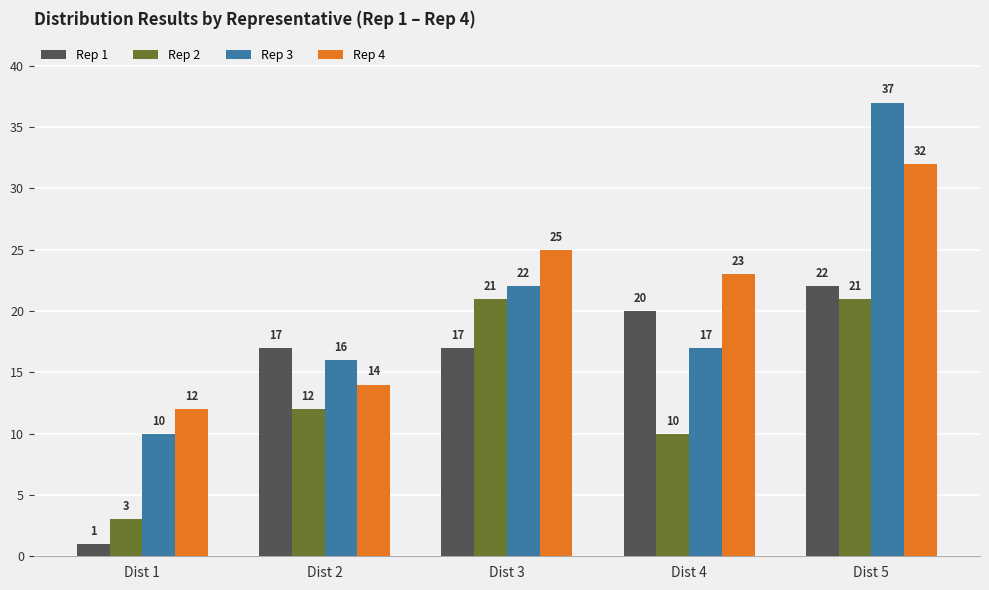

Reading left to right, transcribe all the data shown in this chart.

Rep 1: Dist 1=1	Dist 2=17	Dist 3=17	Dist 4=20	Dist 5=22
Rep 2: Dist 1=3	Dist 2=12	Dist 3=21	Dist 4=10	Dist 5=21
Rep 3: Dist 1=10	Dist 2=16	Dist 3=22	Dist 4=17	Dist 5=37
Rep 4: Dist 1=12	Dist 2=14	Dist 3=25	Dist 4=23	Dist 5=32